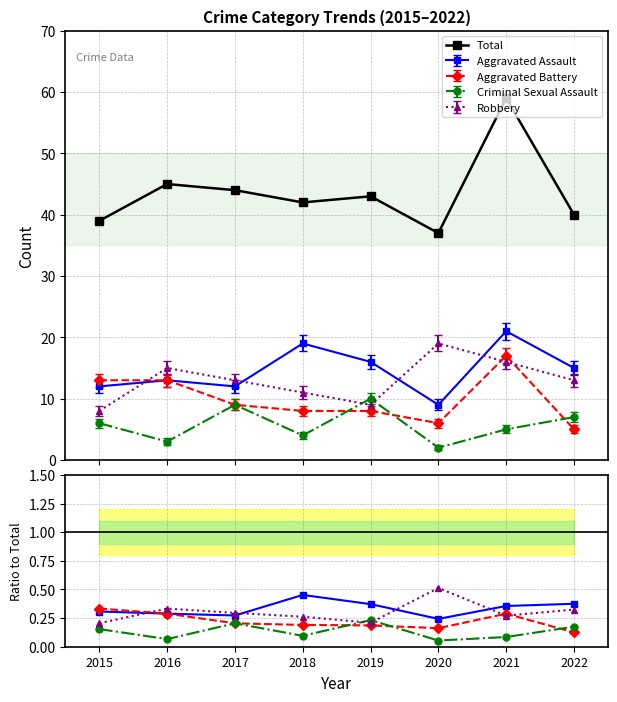

At which category is the sum across all series the highest?

2021